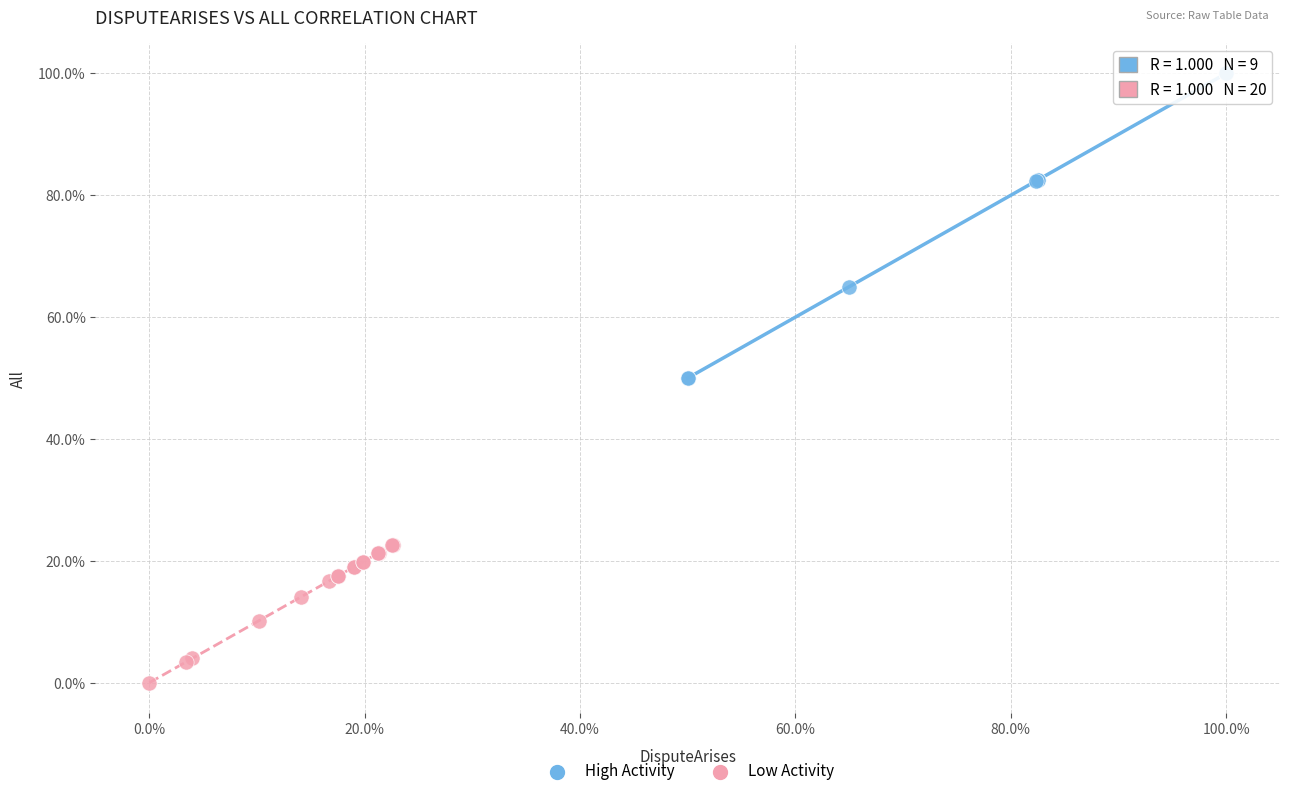

What are all the series names shown in the legend?

High Activity, Low Activity